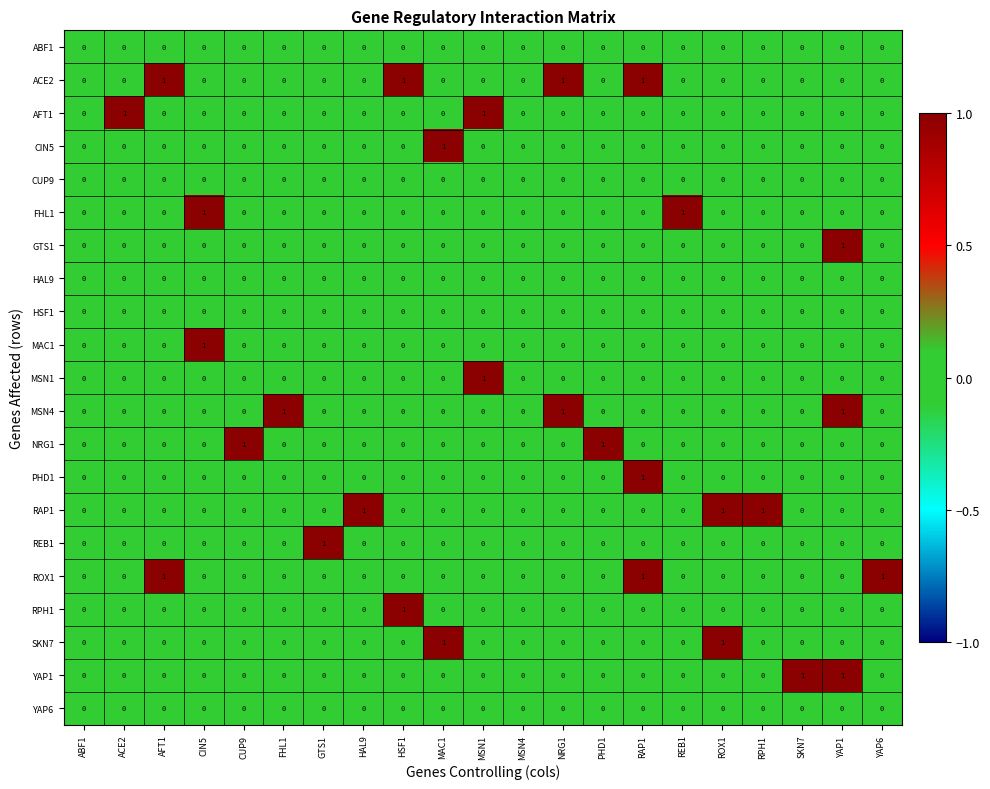

The CUP9 series shows 0 at MSN4. True or false?

True